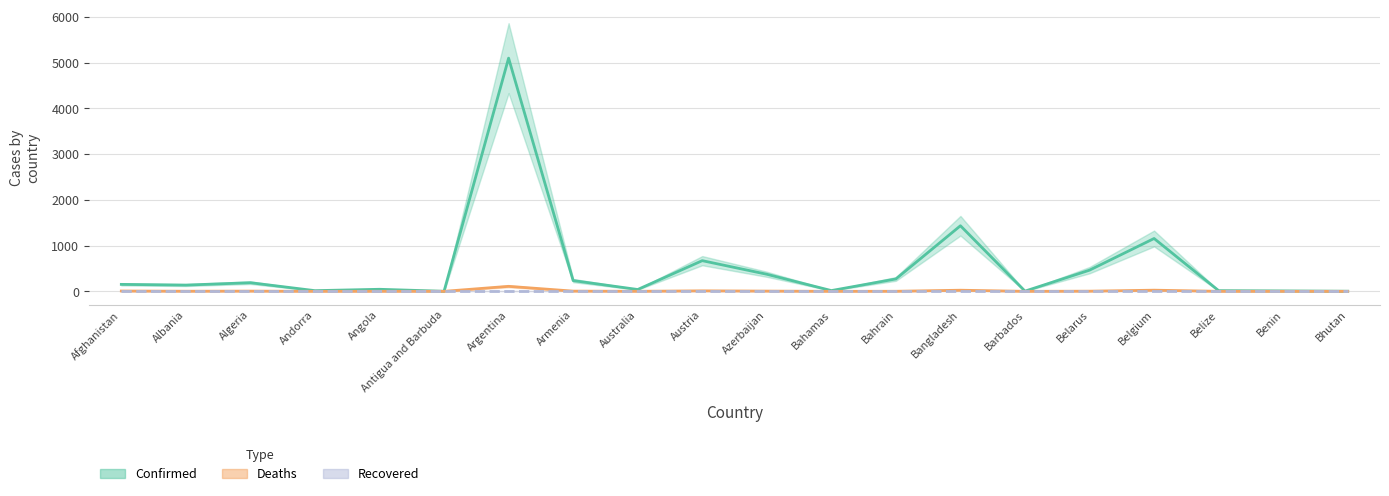

Which series changed the most between Albania and Belarus?

Confirmed (thousands)